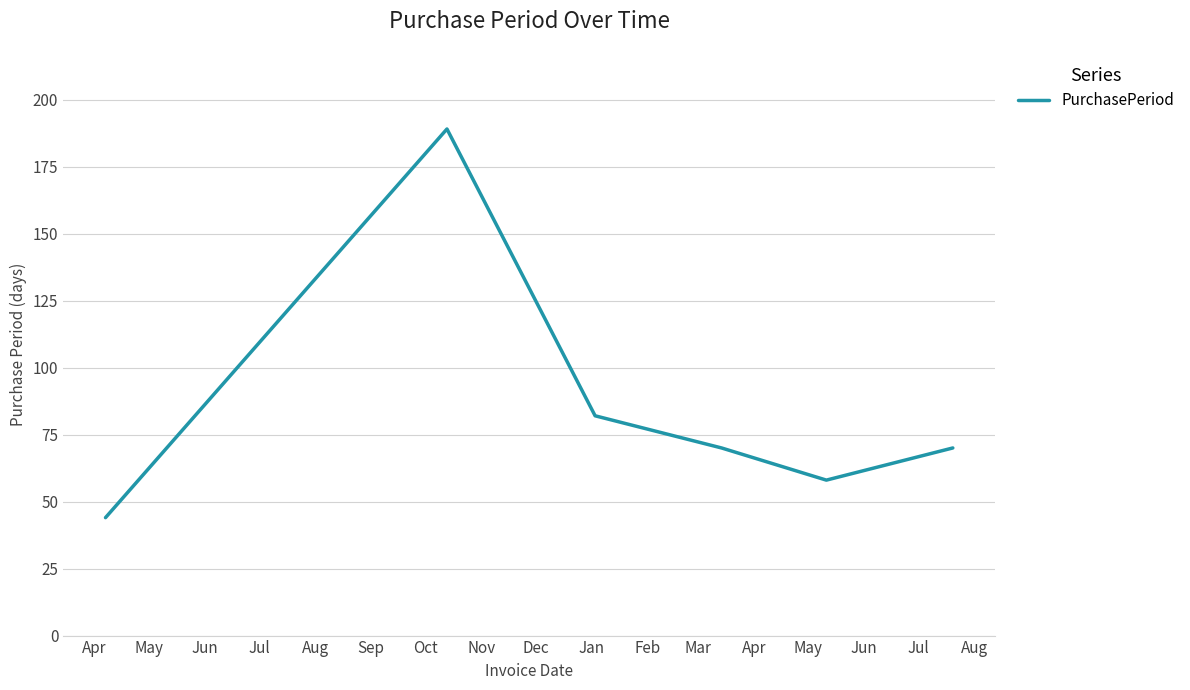

What is the average value?

86